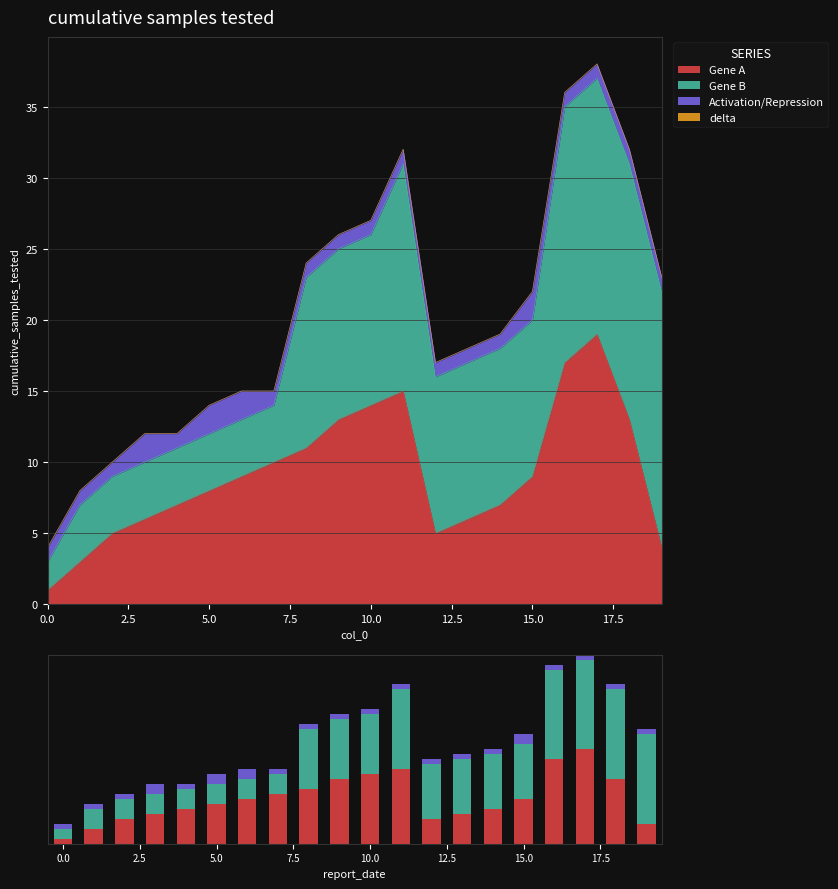

What is the sum of all Activation/Repression values?

24